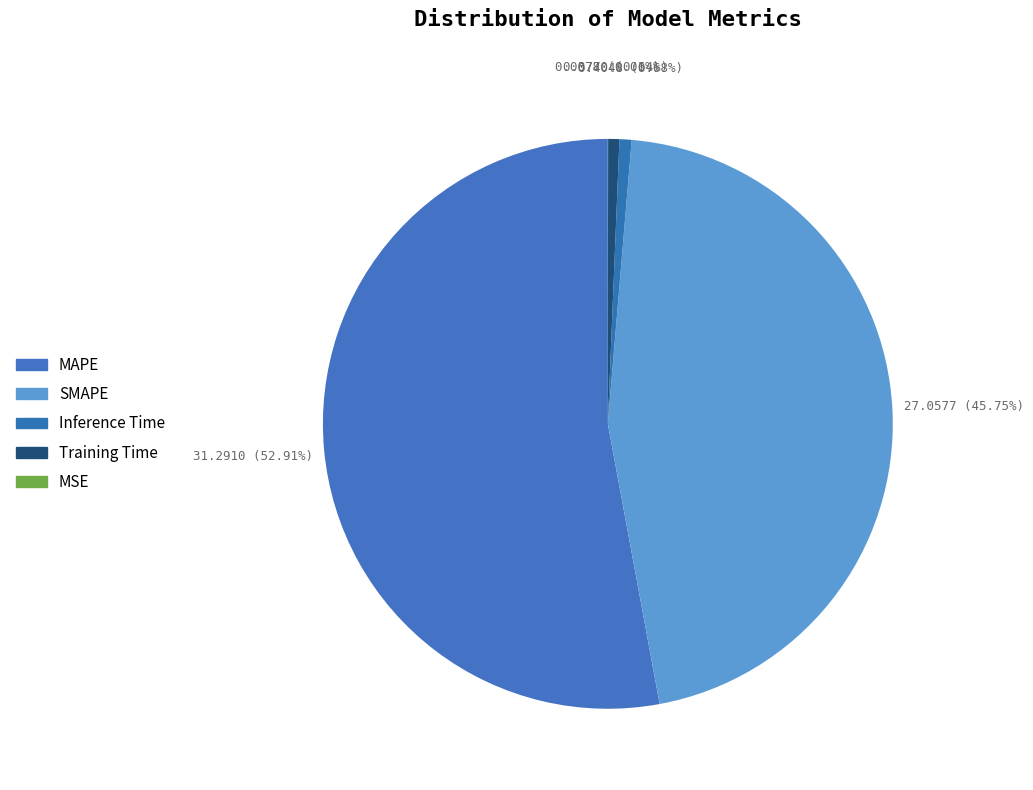

What percentage is the SMAPE slice, to the nearest percent?

46%